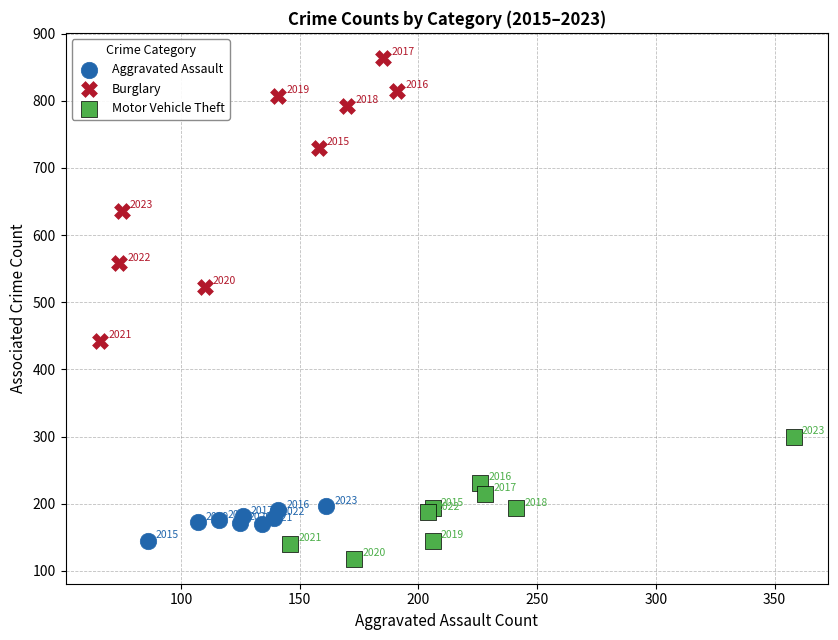

Which series contains the highest Y value?

Burglary